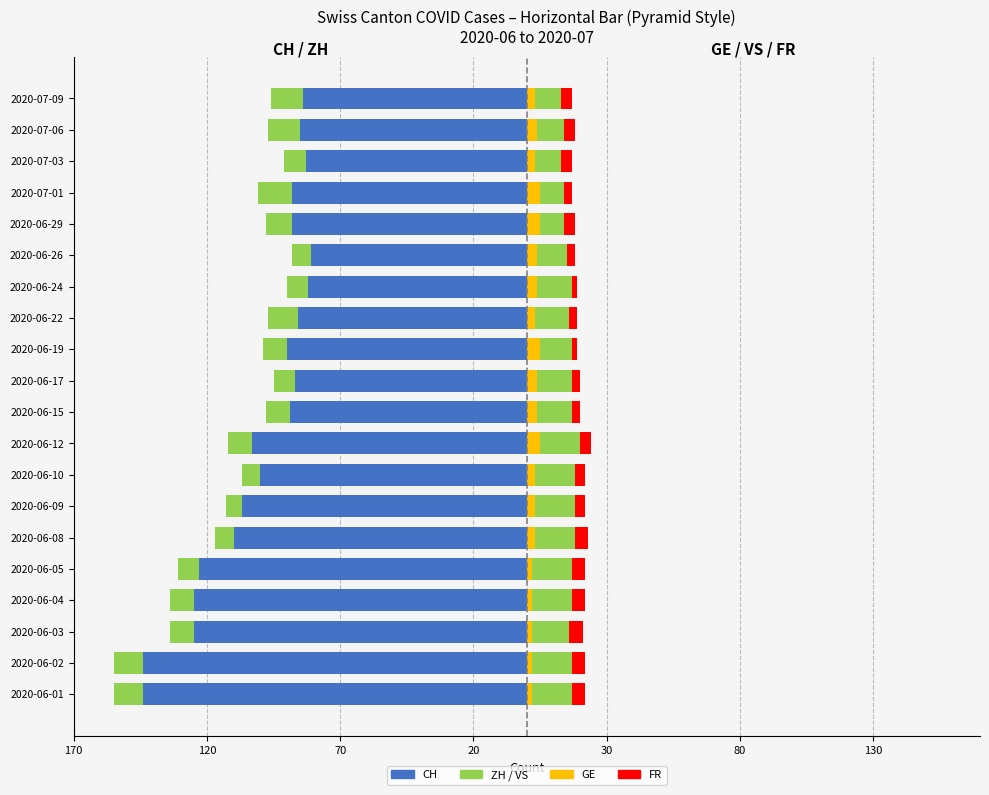

What is the label of the 5th bar from the right?

2020-06-29